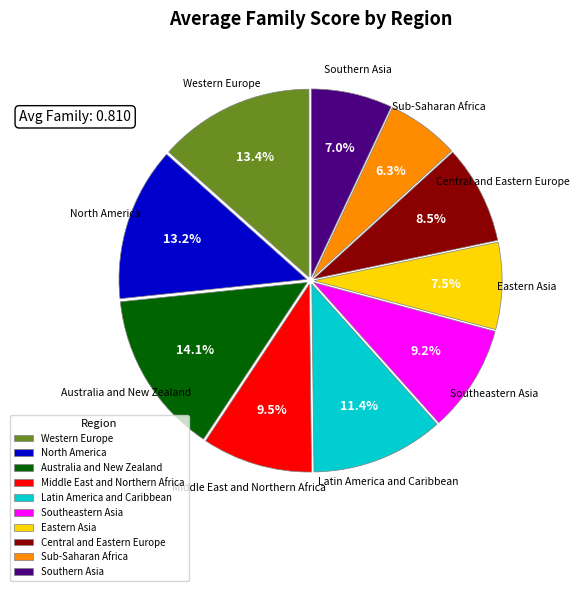

What is the smallest slice in the pie chart?

Sub-Saharan Africa